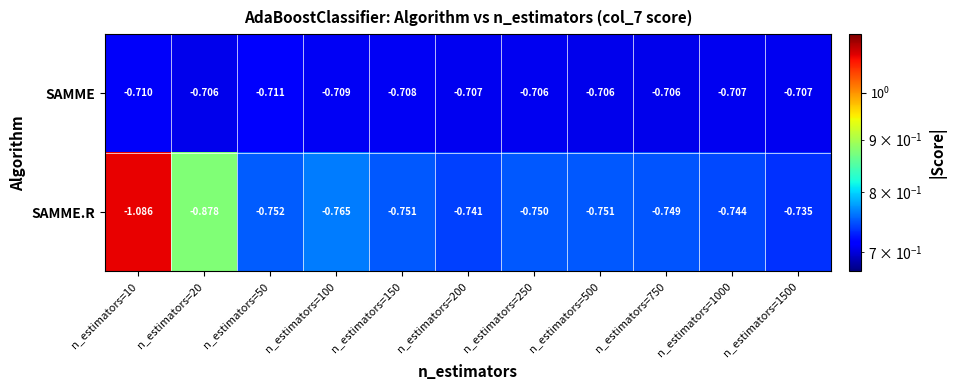

Rank the series by their average value, from highest to lowest.

SAMME, SAMME.R